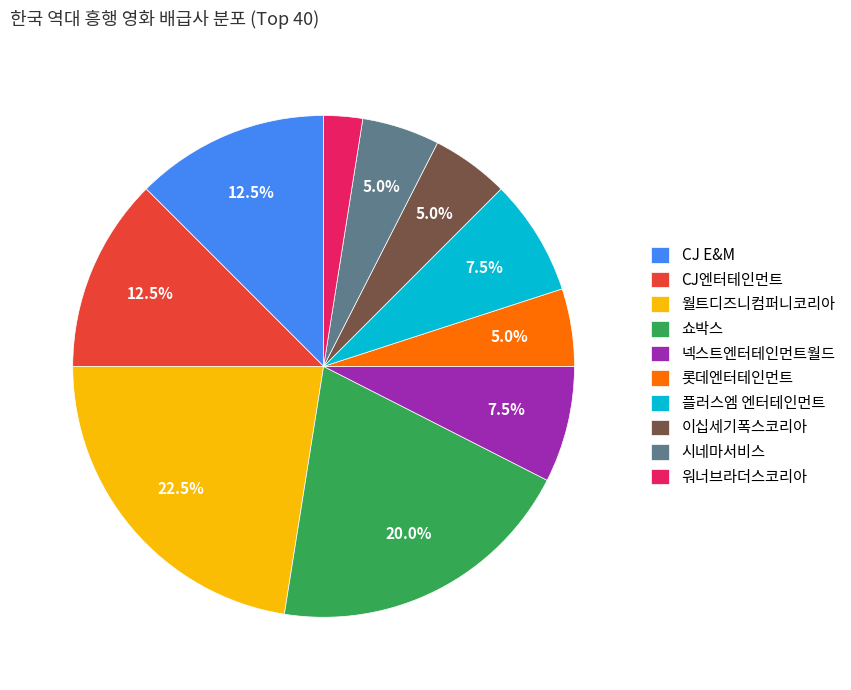

Approximately how many times larger is the value at 넥스트엔터테인먼트월드 compared to 롯데엔터테인먼트?

1.5